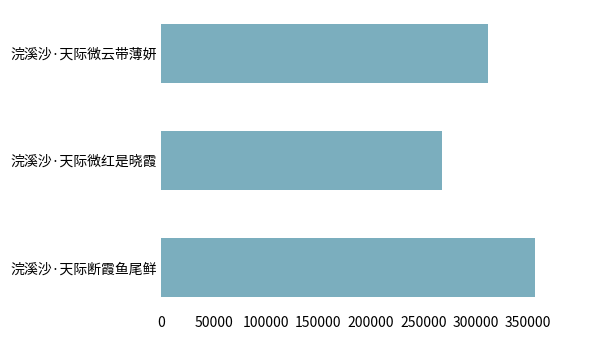

How many data points does each series have?

3